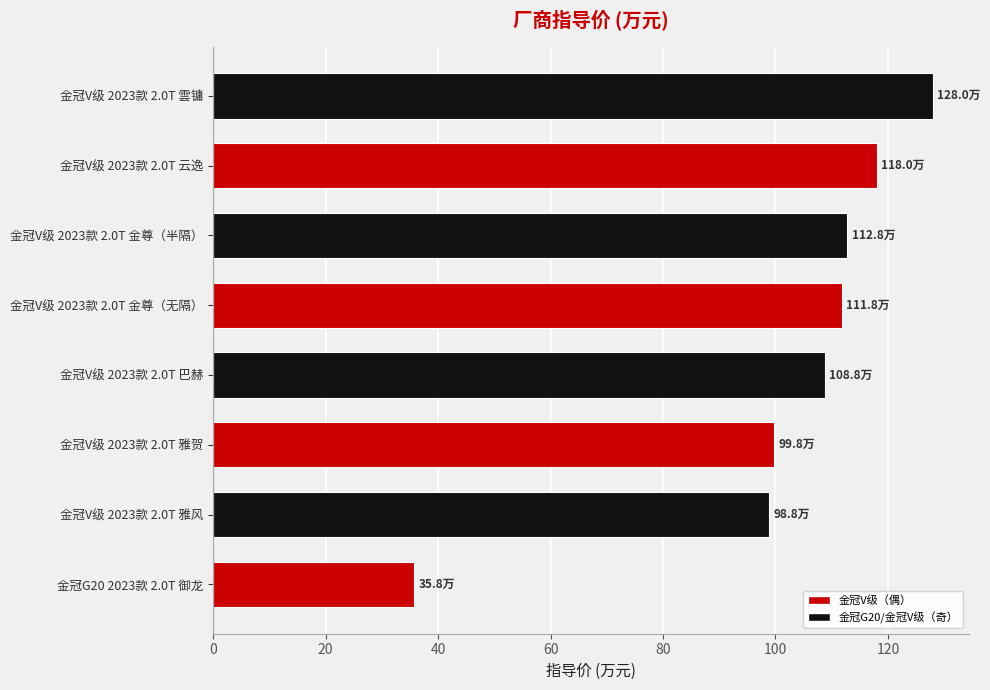

Reading bottom to top, what are all the values shown in this chart?

金冠G20 2023款 2.0T 御龙=35.8	金冠V级 2023款 2.0T 雅风=98.8	金冠V级 2023款 2.0T 雅贺=99.8	金冠V级 2023款 2.0T 巴赫=108.8	金冠V级 2023款 2.0T 金尊（无隔）=111.8	金冠V级 2023款 2.0T 金尊（半隔）=112.8	金冠V级 2023款 2.0T 云逸=118.0	金冠V级 2023款 2.0T 雲镛=128.0